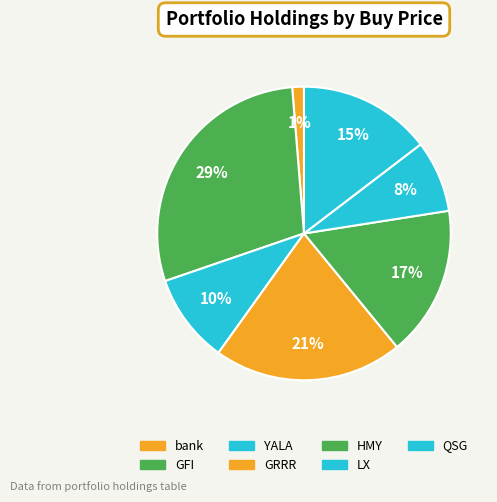

Is there any slice that represents more than half of the pie?

No